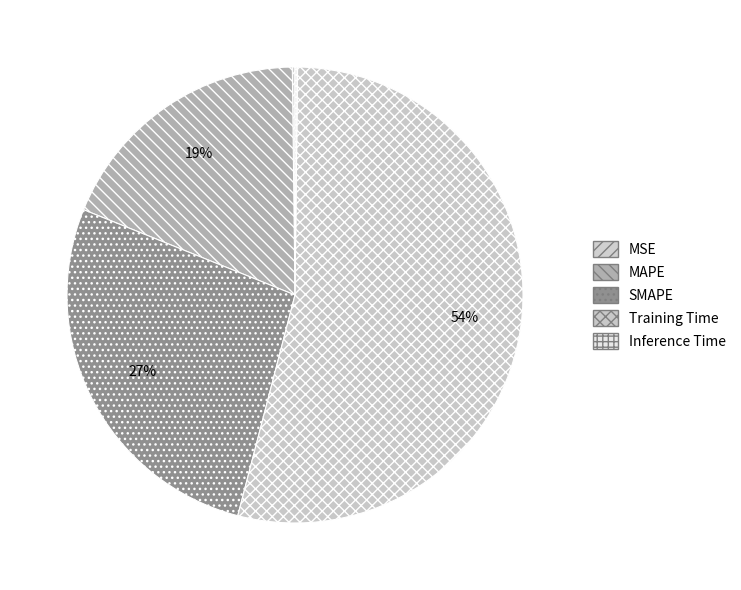

To the nearest percent, what is the combined percentage of MSE and SMAPE?

27%